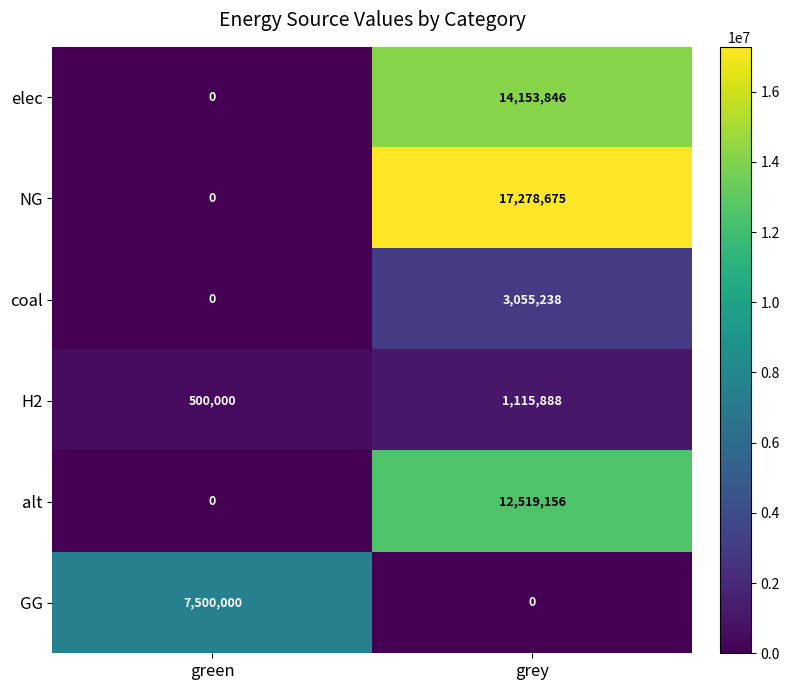

How many distinct data groups are displayed?

6